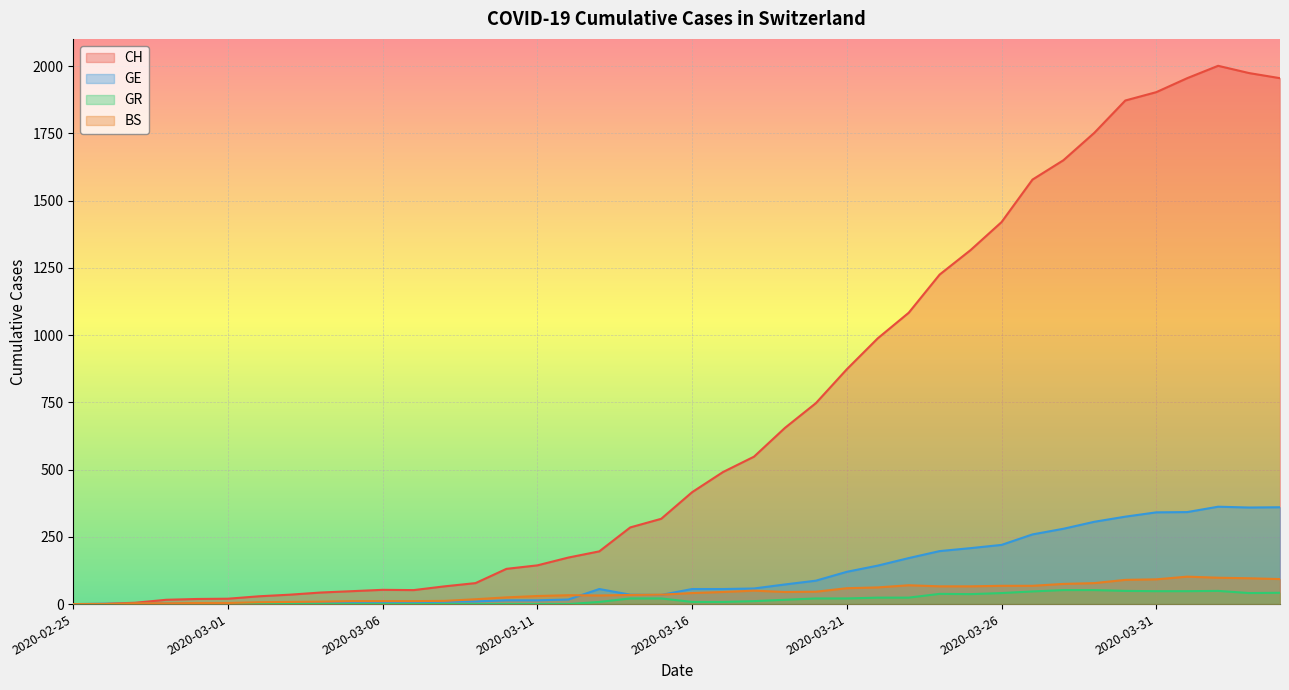

What is the difference between the second highest and second lowest values in the GR series?

52